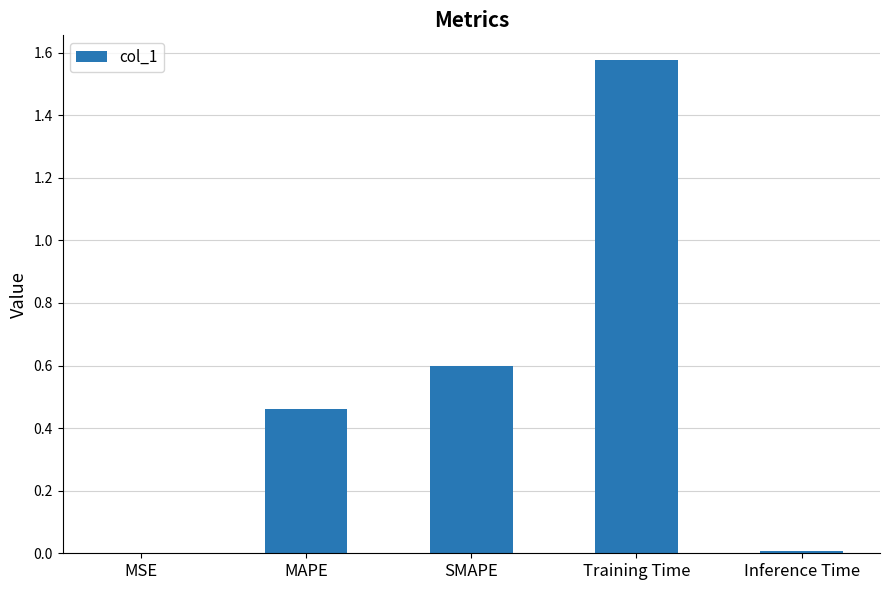

The chart shows a value of 0.6 at SMAPE. True or false?

True